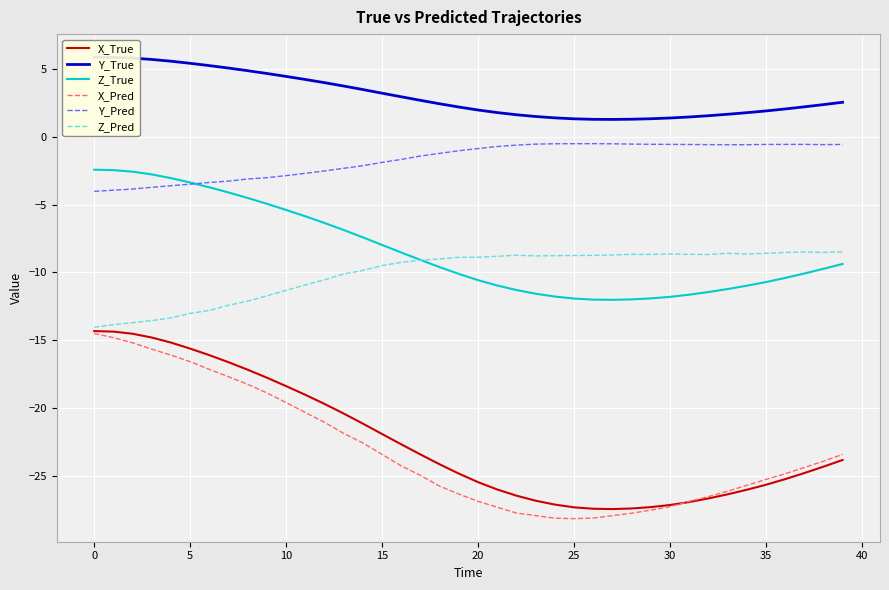

What is the average value of the X_True series?

-22.4